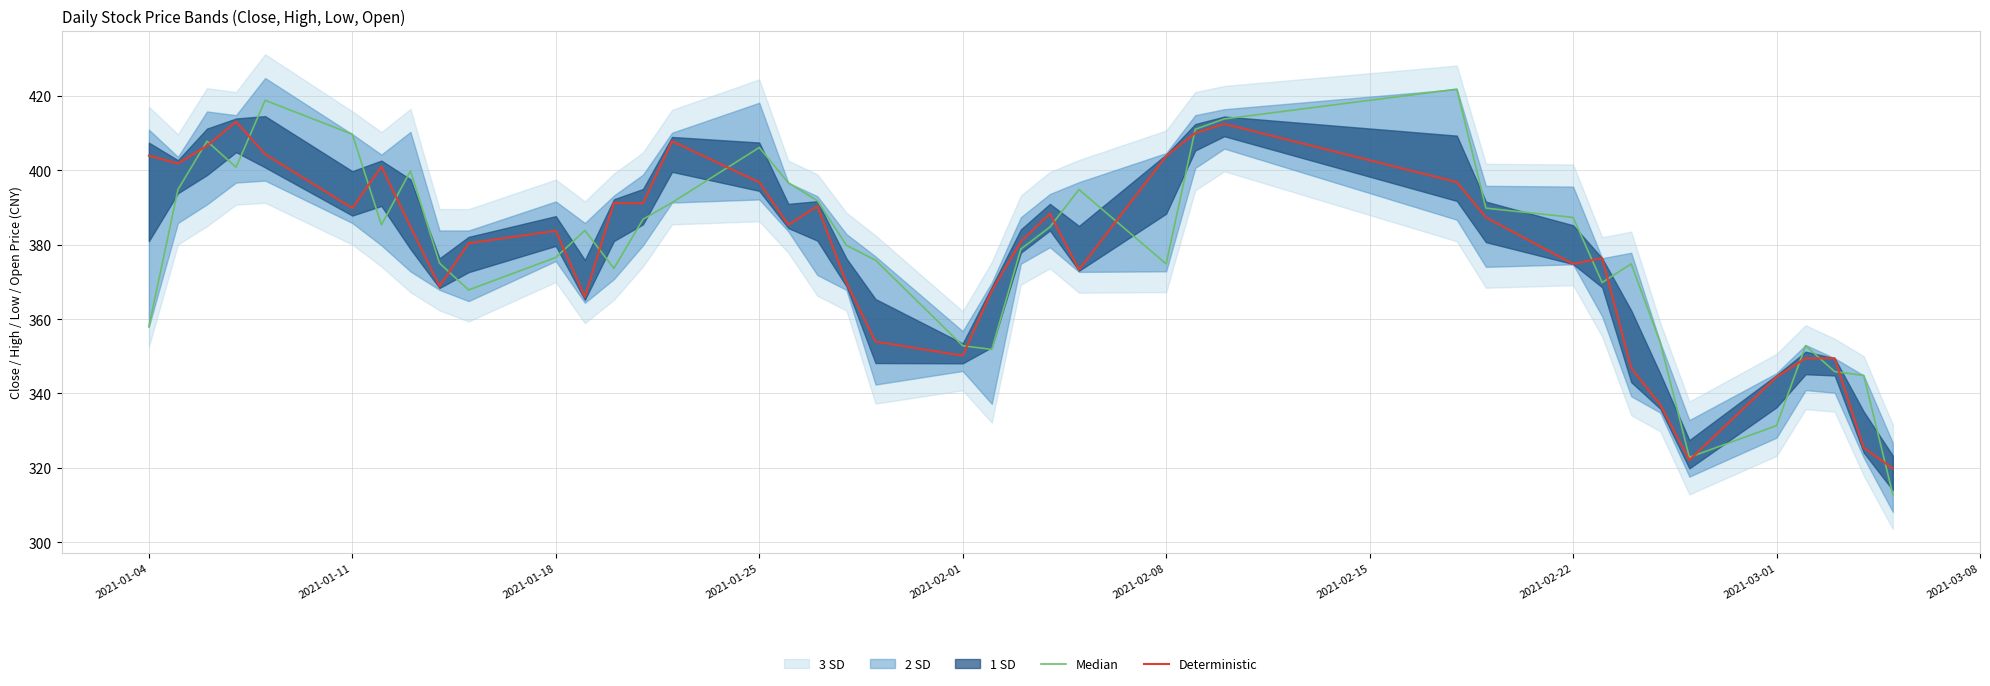

How many values in the Median series exceed 383?

20